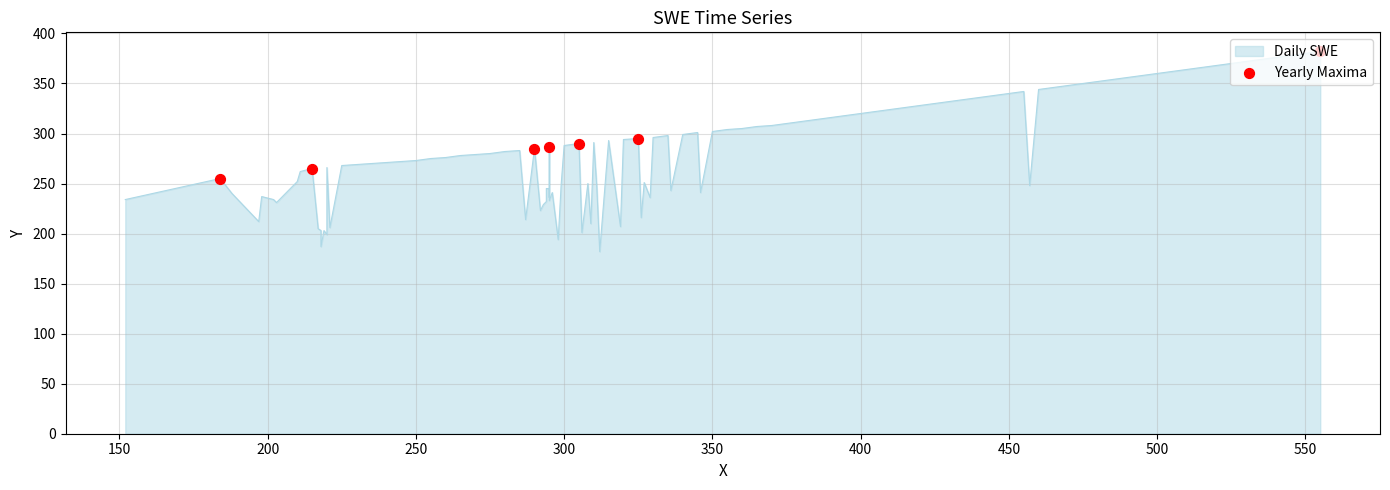

What is the ratio of the value at 150 to the value at 250?

0.9